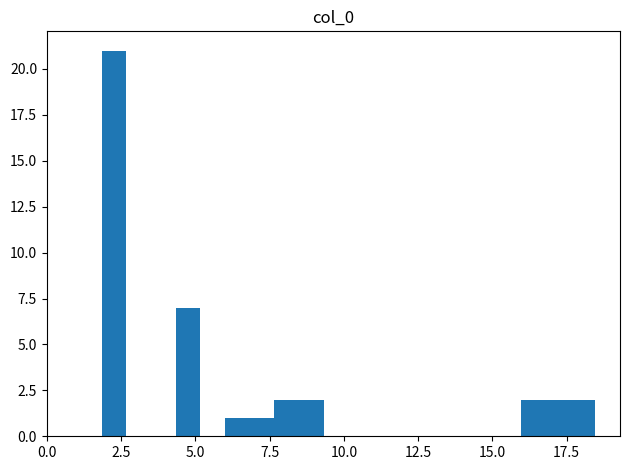

Around what value on the x-axis is the tallest bar? Give the approximate position of its centre, as read against the axis.

2.5